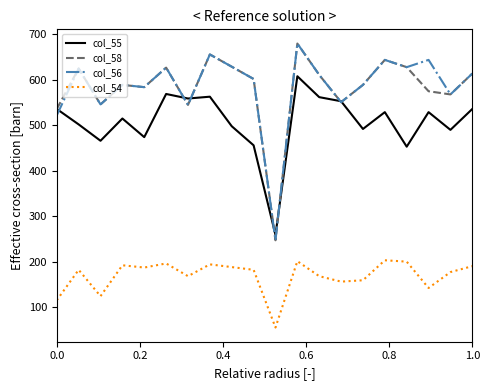

True or false: col_54 and col_55 cross at least once.

False